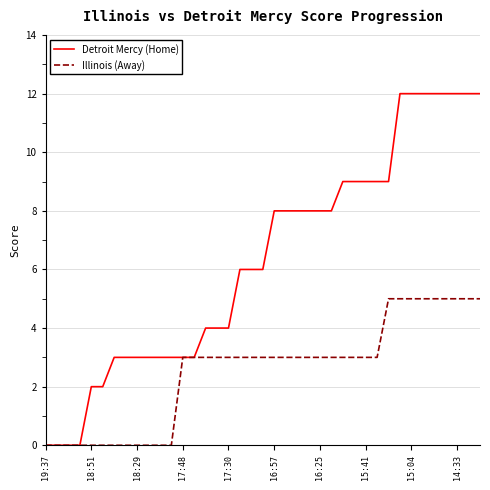

List the series in order of their peak value, lowest first.

Illinois (Away), Detroit Mercy (Home)